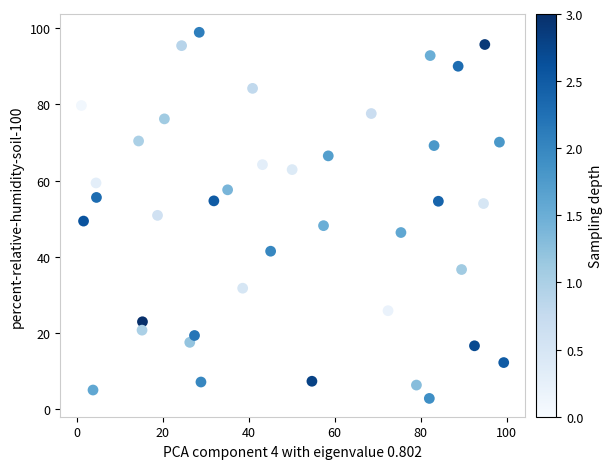

What is the range of Y values (max minus min)?

96.0